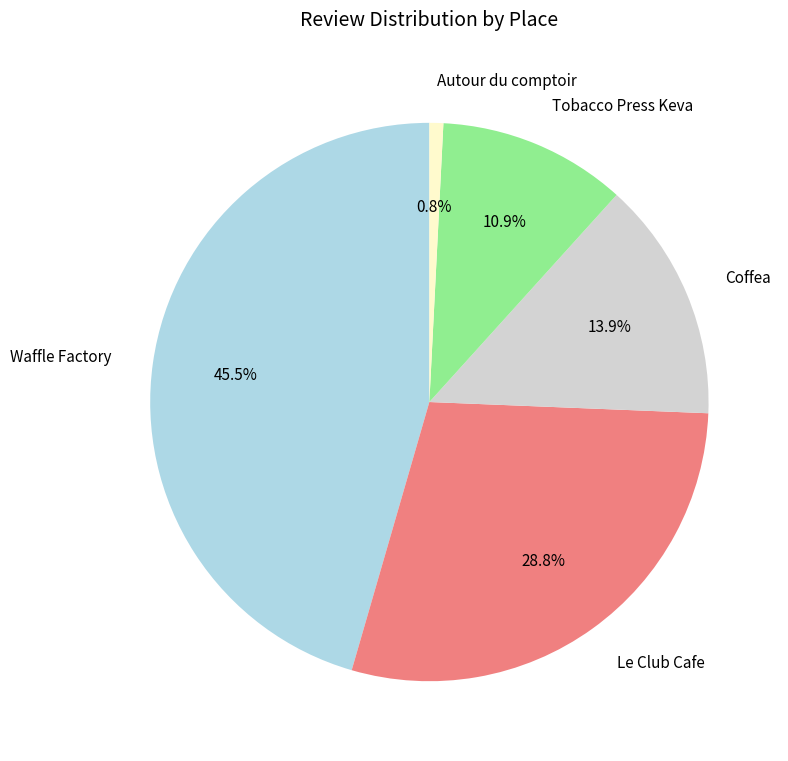

Does Coffea represent more than half of the total?

No